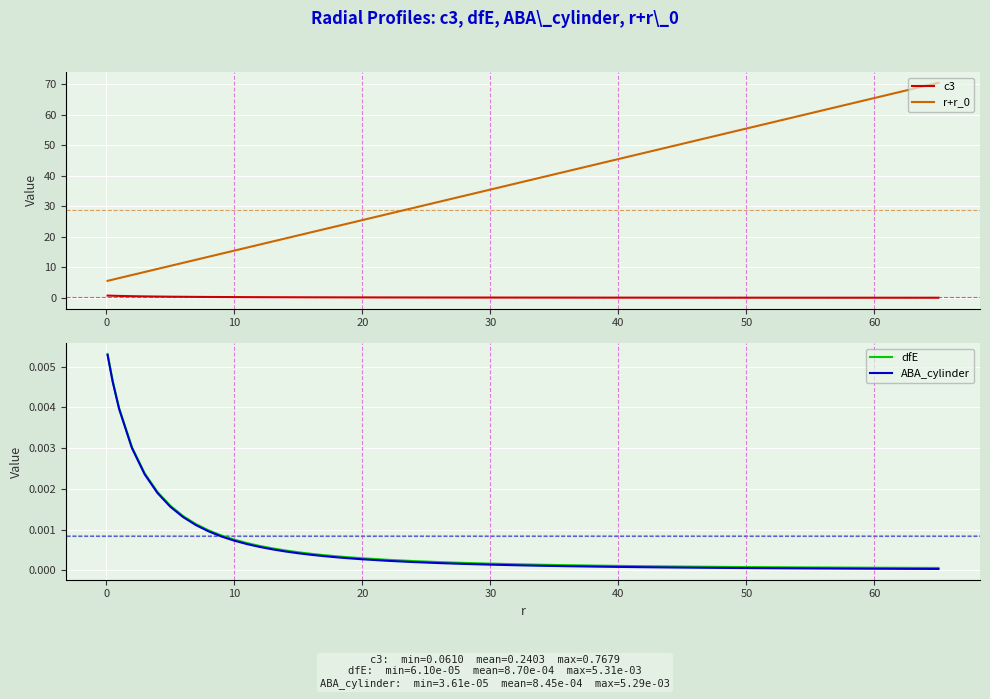

Reading left to right, list all the values displayed in this chart.

c3: 0.8	0.7	0.7	0.6	0.5	0.5	0.4	0.4	0.3	0.3	0.3	0.3	0.3	0.2	0.2	0.2	0.2	0.2	0.2	0.2	0.2	0.2	0.2	0.1	0.1	0.1	0.1	0.1	0.1	0.1	0.1	0.1	0.1	0.1	0.1	0.1	0.1	0.1	0.1	0.1
r+r_0: 5.6	6.0	6.5	7.5	8.5	9.5	10.5	11.5	12.5	13.5	14.5	15.5	16.5	17.5	18.5	19.5	20.5	21.5	22.5	23.5	24.5	25.5	27.5	29.5	31.5	33.5	35.5	37.5	39.5	41.5	43.5	45.5	47.5	49.5	51.5	53.5	55.5	60.5	65.5	70.5
dfE: 0.0	0.0	0.0	0.0	0.0	0.0	0.0	0.0	0.0	0.0	0.0	0.0	0.0	0.0	0.0	0.0	0.0	0.0	0.0	0.0	0.0	0.0	0.0	0.0	0.0	0.0	0.0	0.0	0.0	0.0	0.0	0.0	0.0	0.0	0.0	0.0	0.0	0.0	0.0	0.0
ABA_cylinder: 0.0	0.0	0.0	0.0	0.0	0.0	0.0	0.0	0.0	0.0	0.0	0.0	0.0	0.0	0.0	0.0	0.0	0.0	0.0	0.0	0.0	0.0	0.0	0.0	0.0	0.0	0.0	0.0	0.0	0.0	0.0	0.0	0.0	0.0	0.0	0.0	0.0	0.0	0.0	0.0